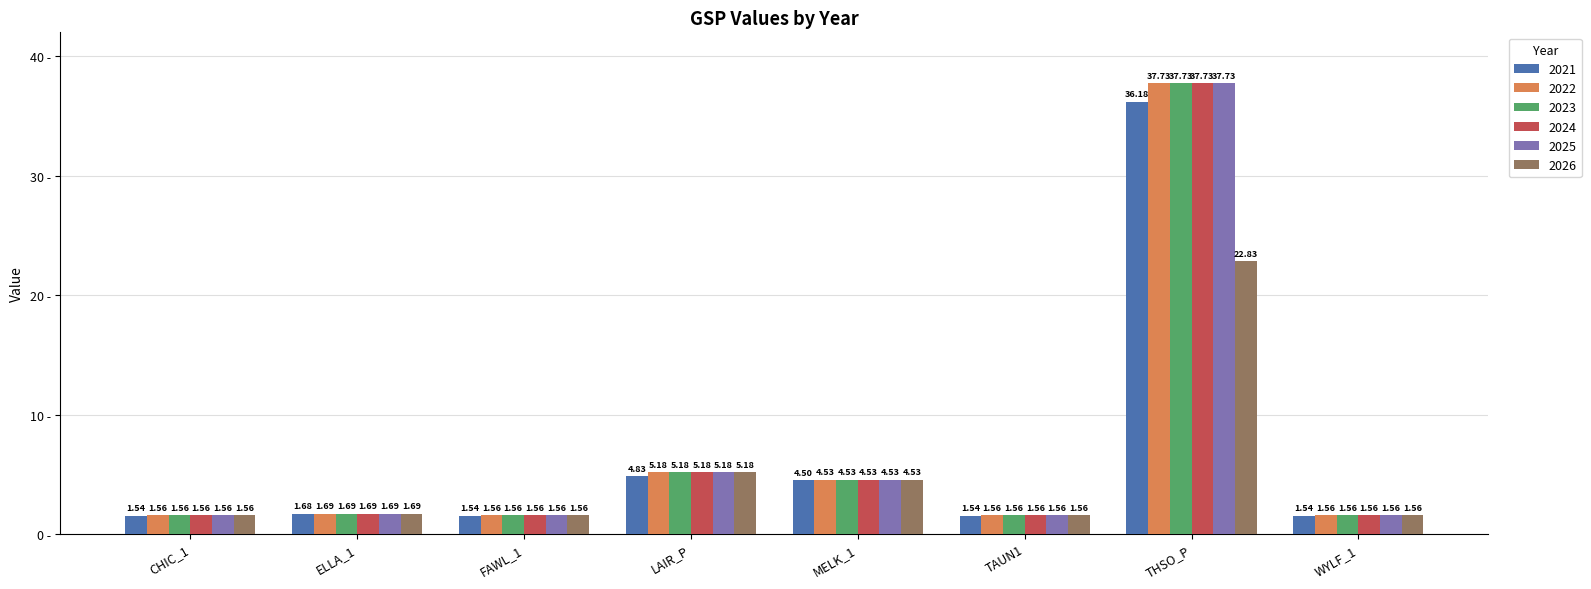

Is the value of 2025 at ELLA_1 greater than the value of 2022 at CHIC_1?

Yes